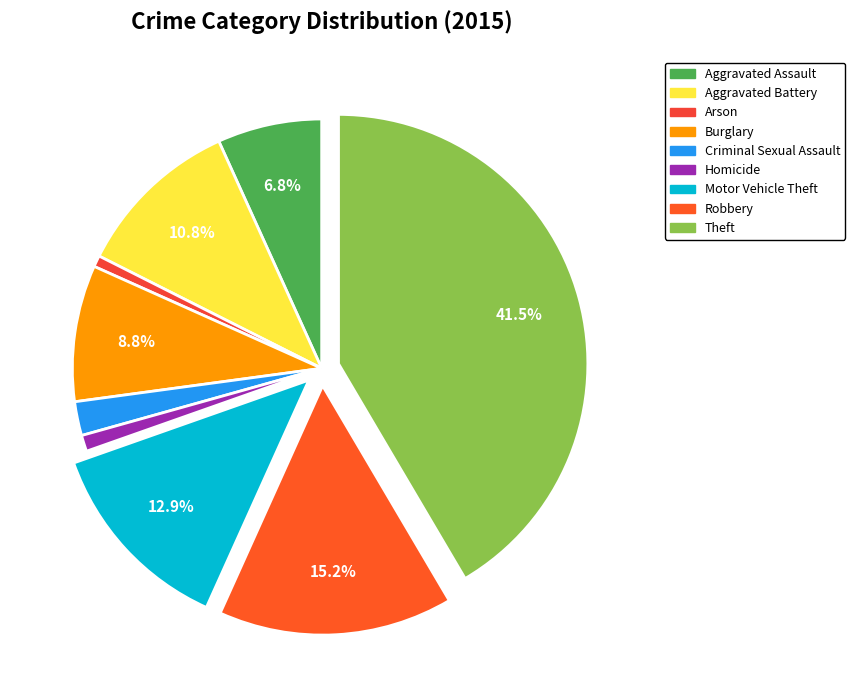

Is it true that Robbery is 15% of the pie?

True